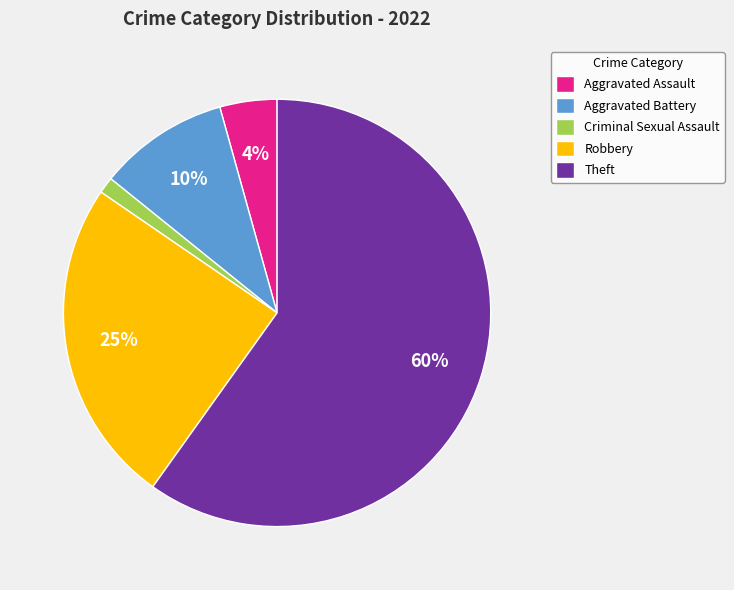

To the nearest percent, what is the average slice percentage?

20%